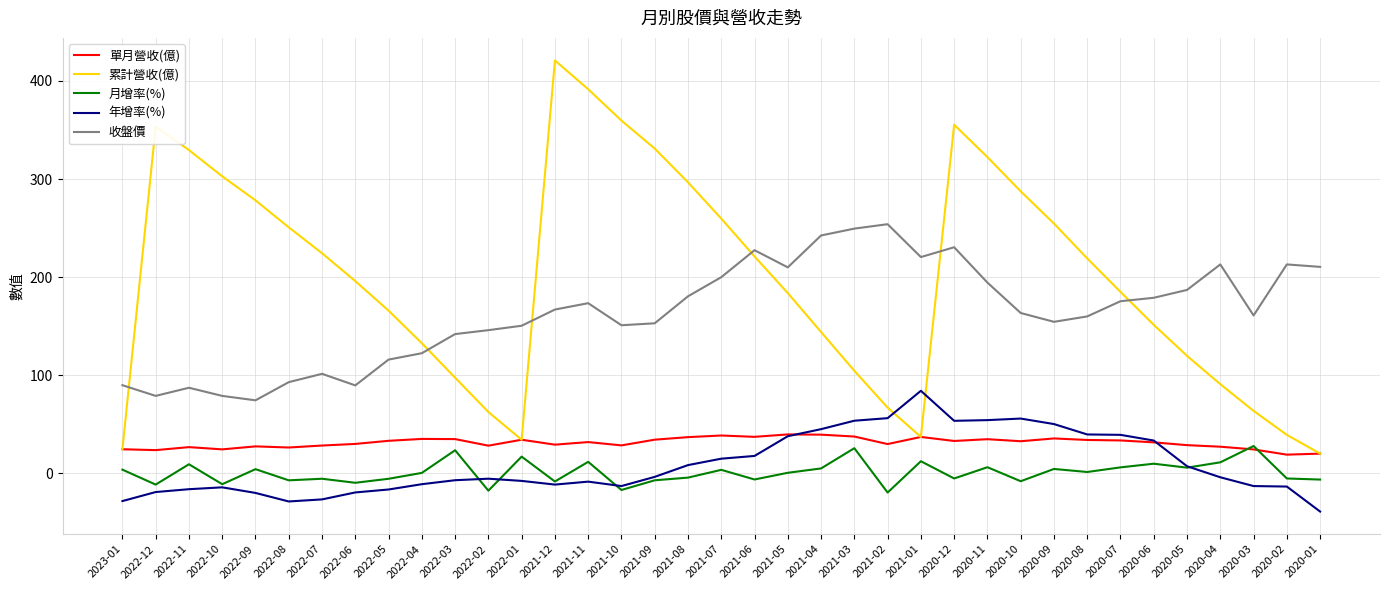

Is the value of 累計營收(億) at 2022-02 greater than the value of 月增率(%) at 2022-05?

Yes